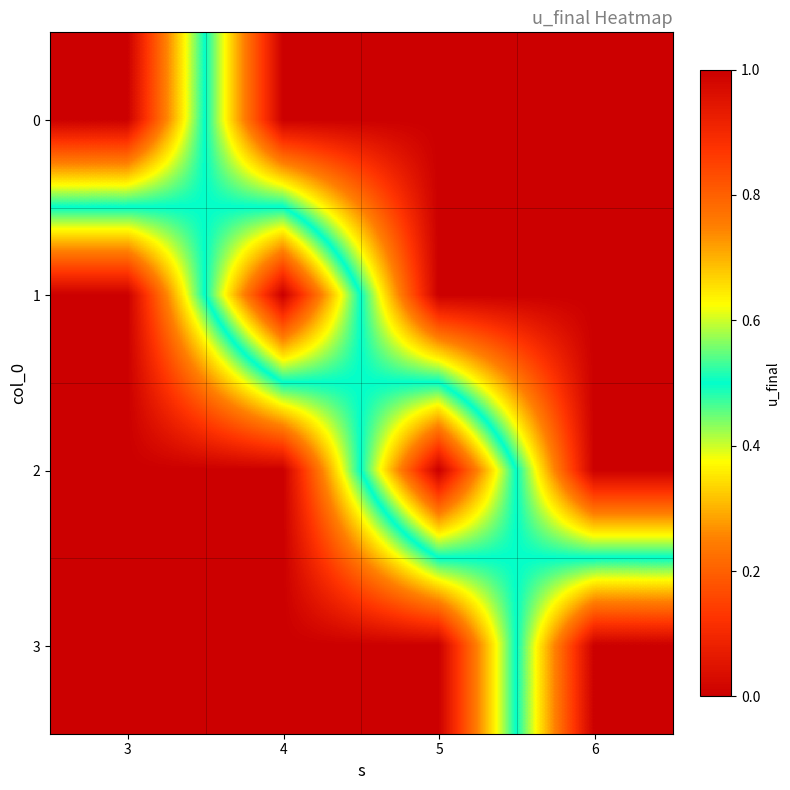

List the series in order of their peak value, lowest first.

0, 1, 2, 3